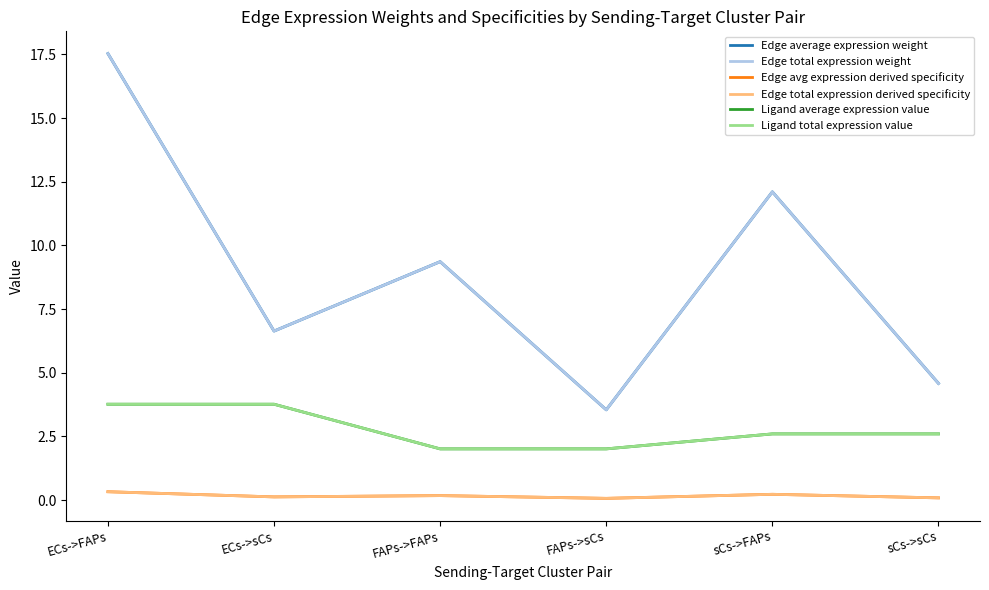

What position from the left is sCs->sCs?

6